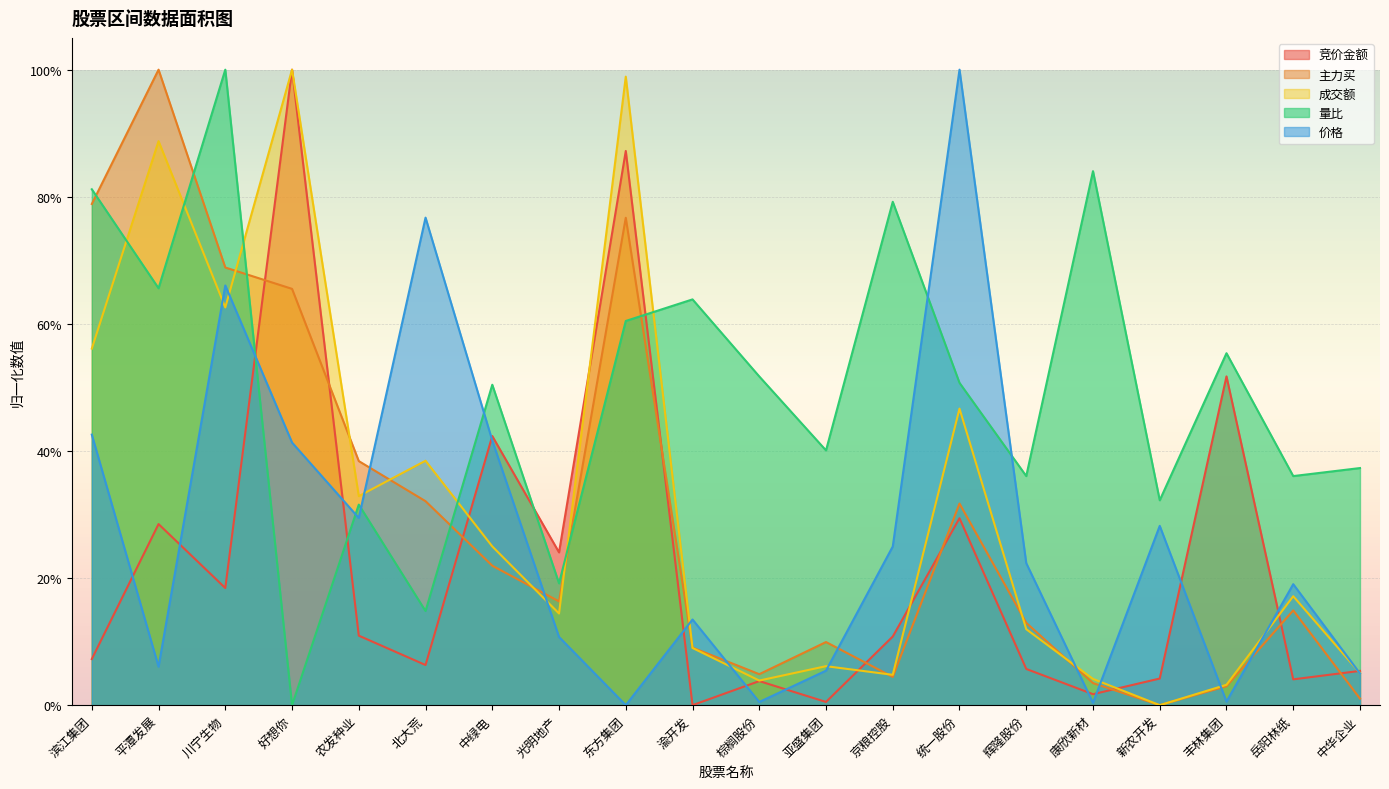

Is the value of 成交额 at 中华企业 greater than the value of 主力买 at 棕榈股份?

Yes